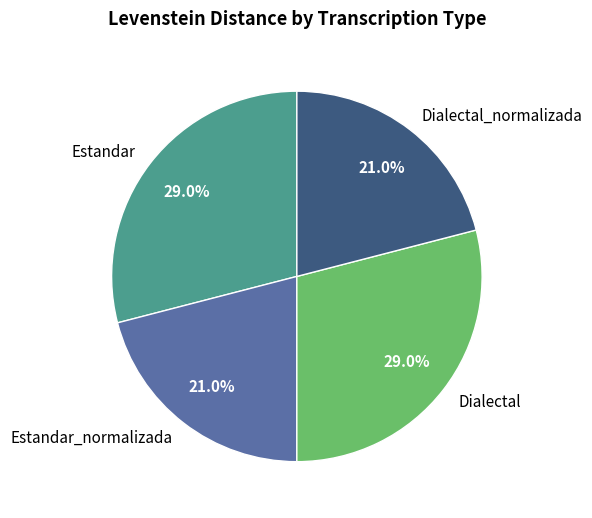

To the nearest percent, what percentage of the pie is Dialectal_normalizada?

21%